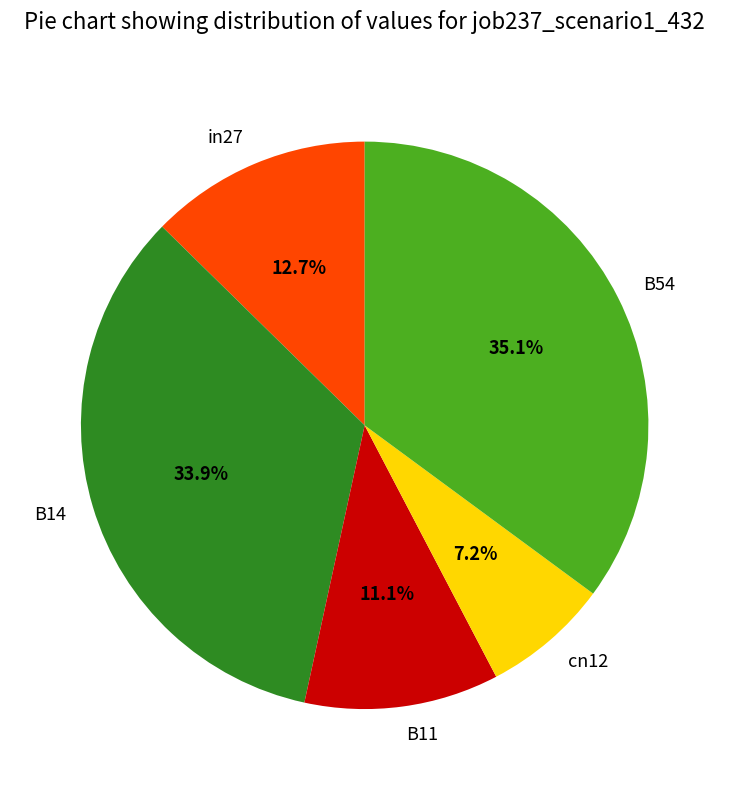

What percentage is NOT represented by in27?

87.3%